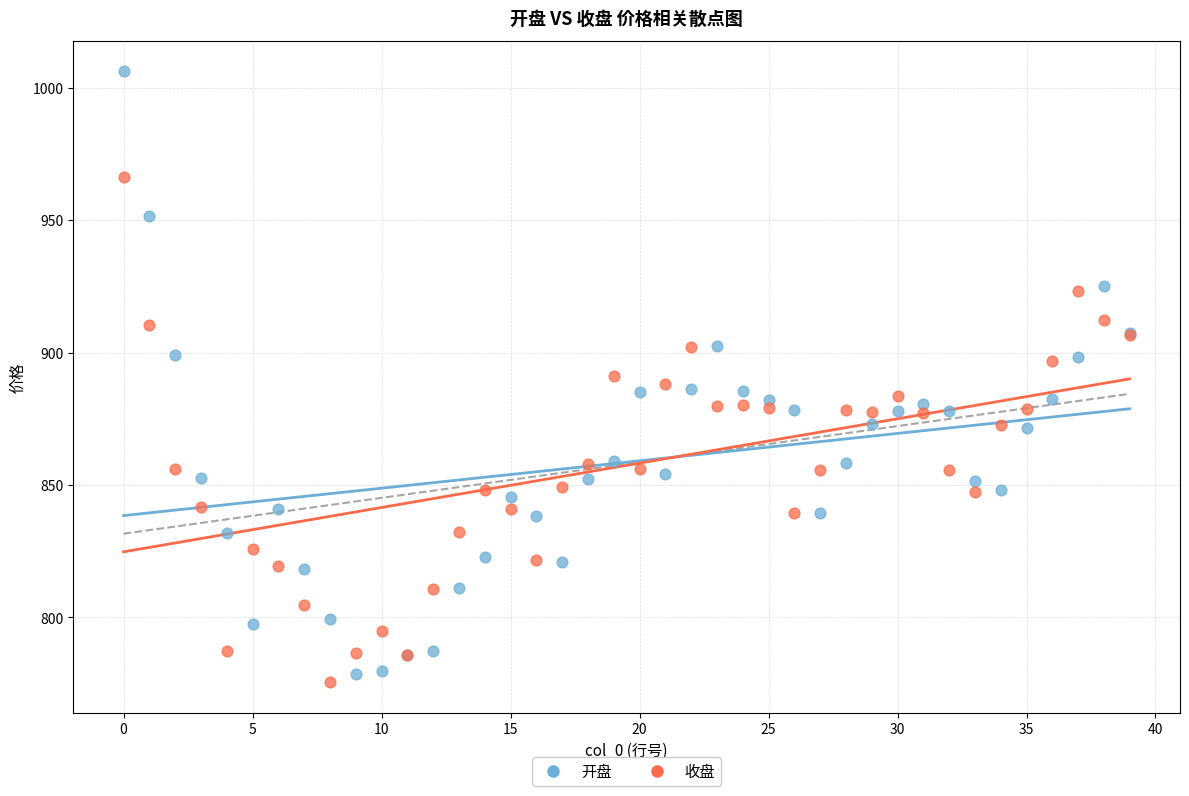

Which series has the largest Y range (max minus min)?

开盘